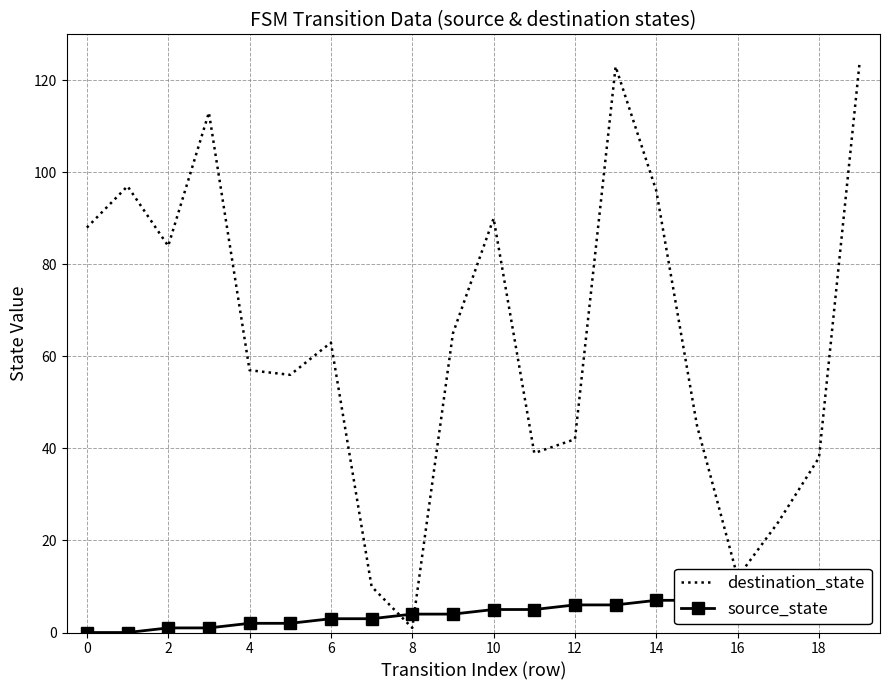

Which category has the highest value in the destination_state series?

19